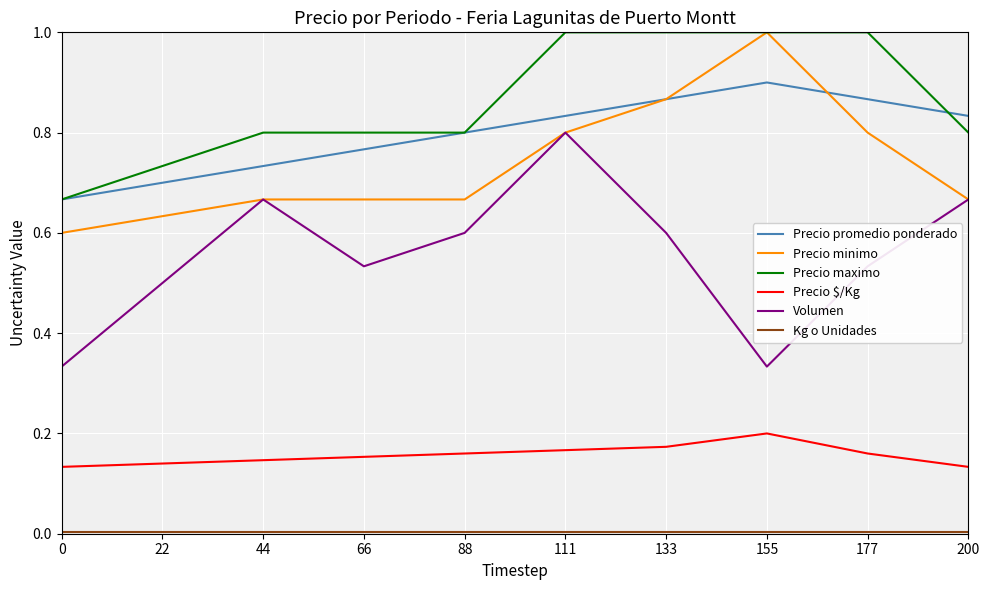

True or false: Precio $/Kg has a value of 0.0 at 66.

False